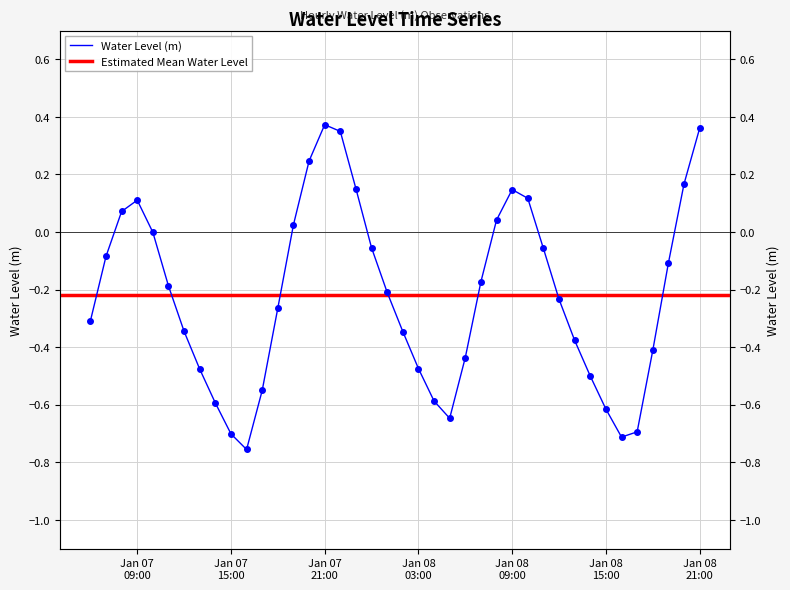

What is the label of the 38th point from the left?

2023-01-08 19:00:00